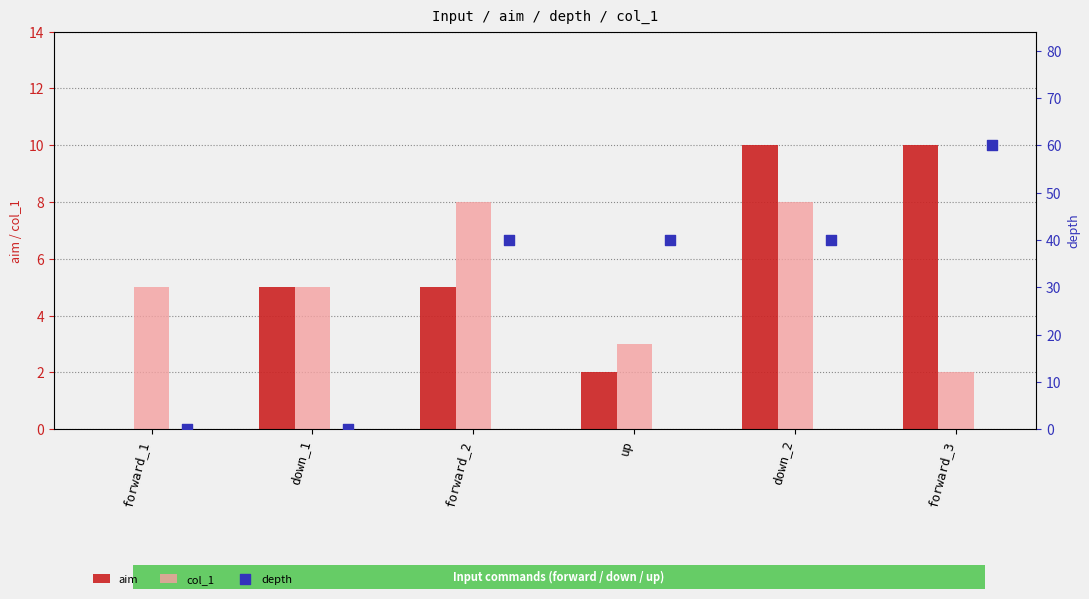

Which series has the widest spread of Y values?

depth